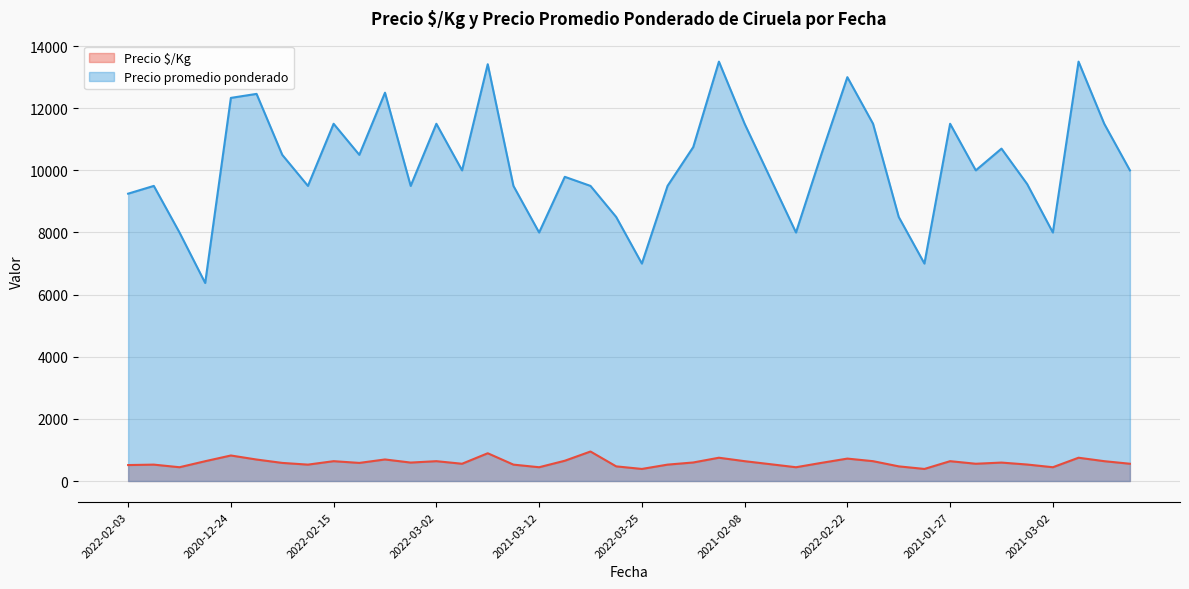

True or false: Precio $/Kg and Precio promedio ponderado intersect in this chart.

False